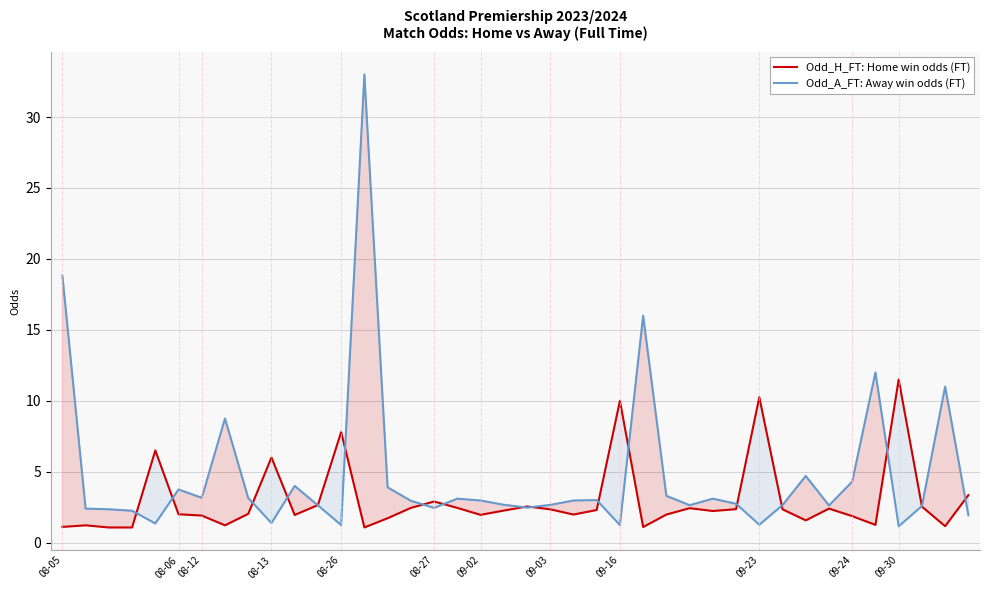

What is the label of the 20th point from the left?

19